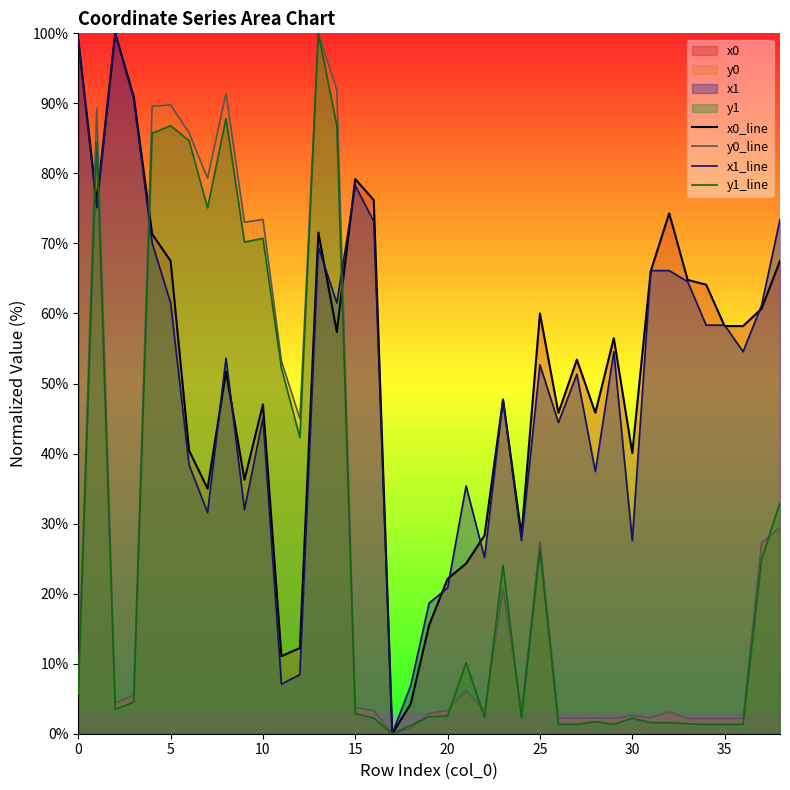

How many categories are shown in the chart?

39